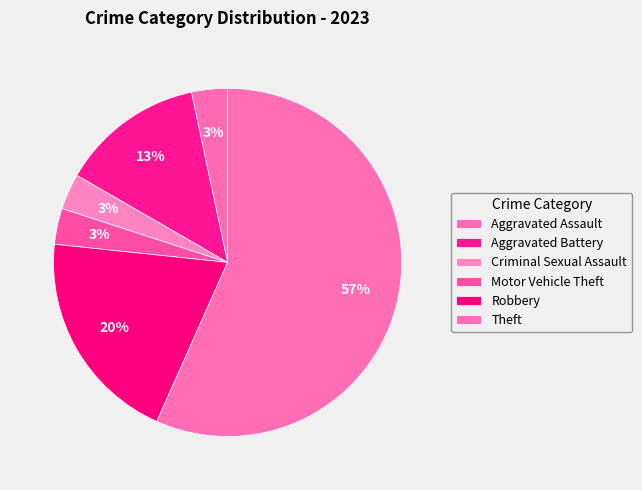

Which has a higher value, Aggravated Battery or Motor Vehicle Theft?

Aggravated Battery